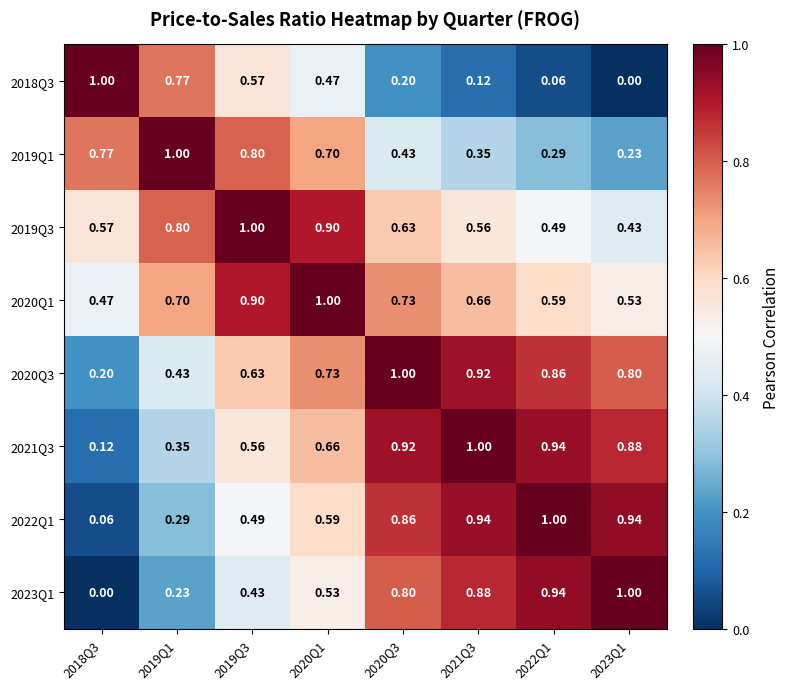

Is the value of 2020Q3 at 2019Q3 greater than the value of 2018Q3 at 2020Q1?

Yes